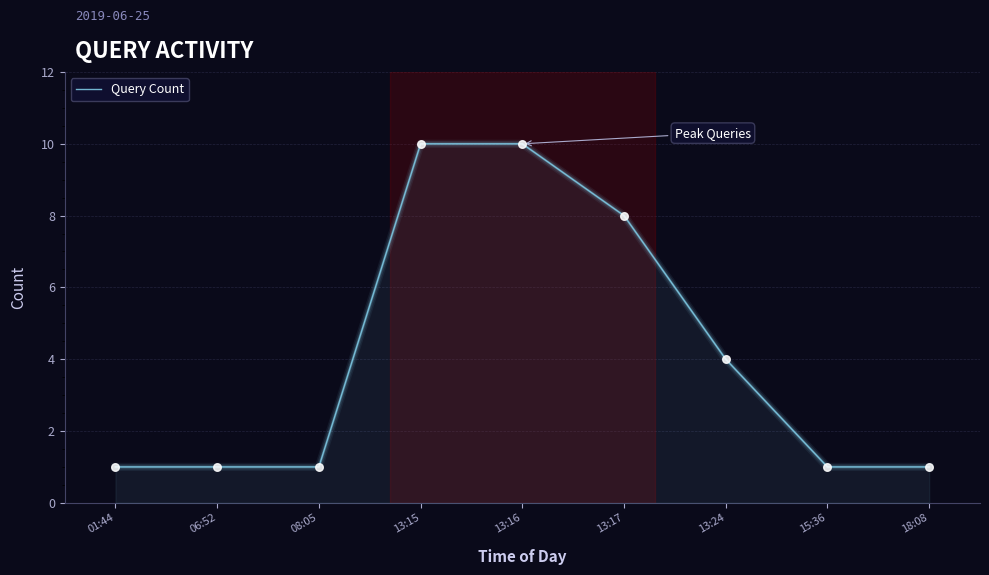

Which has a higher value, 06:52 or 13:16?

13:16